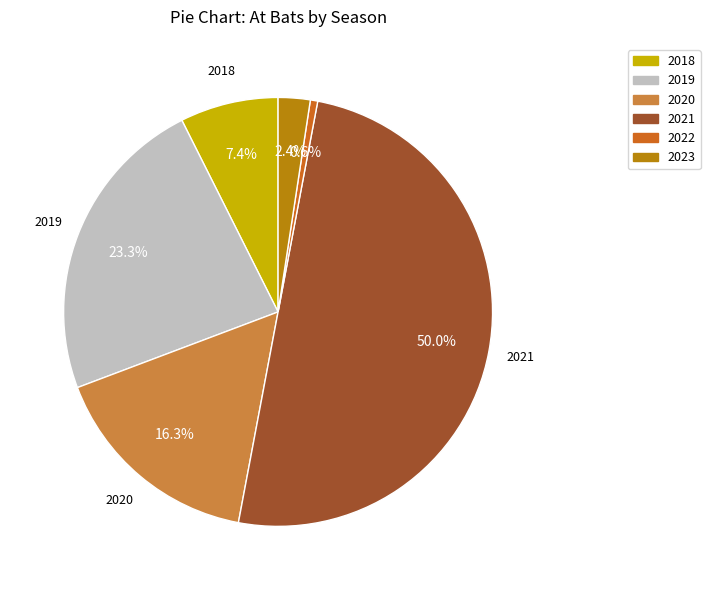

The 2020 slice represents 16% of the pie. True or false?

True